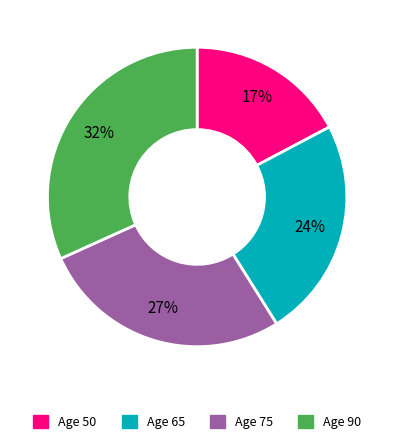

Which category has the biggest portion of the pie?

Age 90